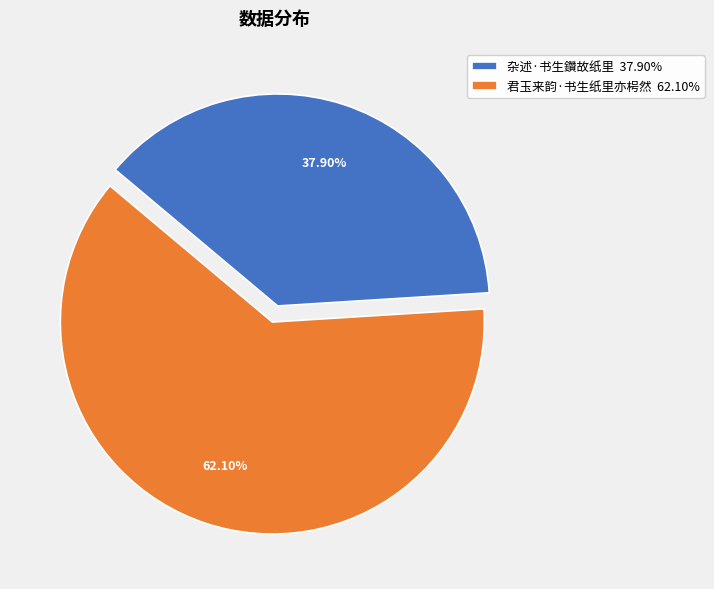

How many slices are in this pie chart?

2